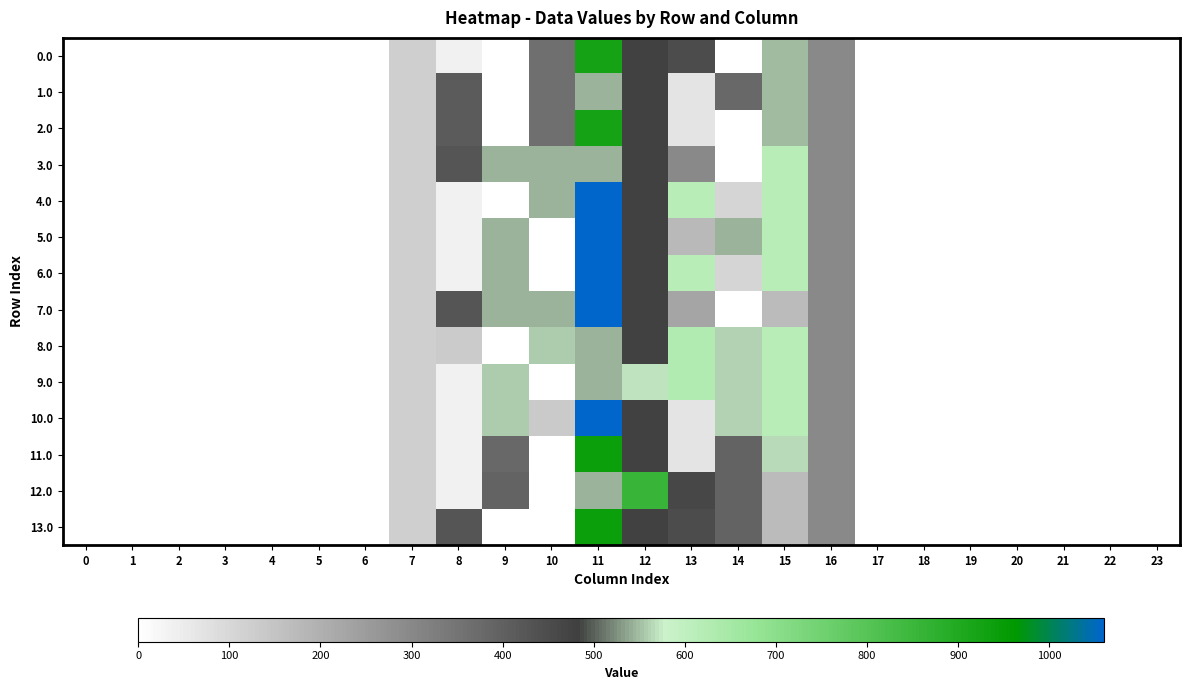

Which category has the highest value across all series?

11